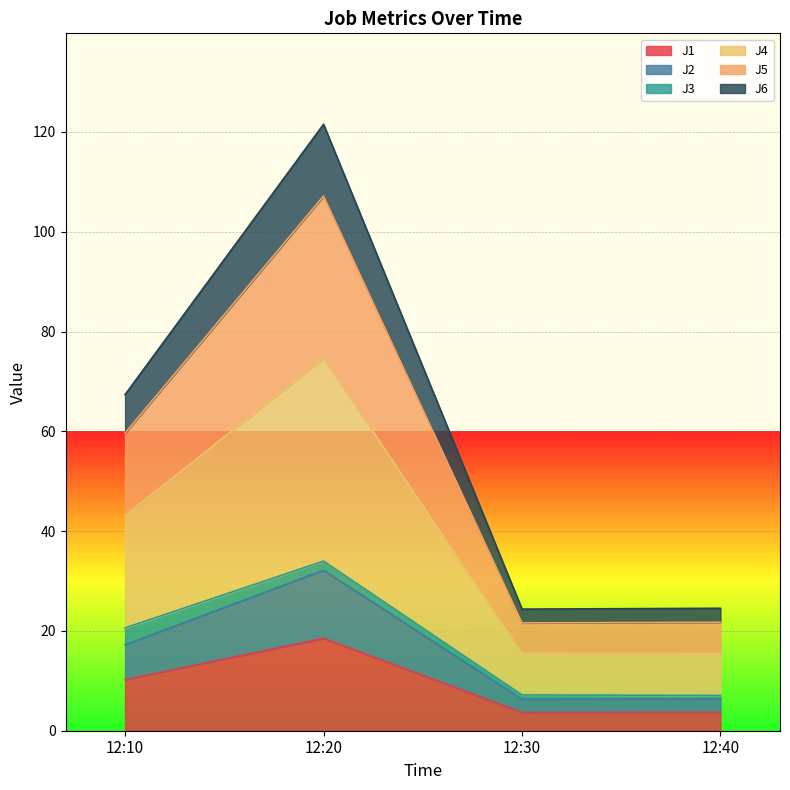

List the labels in order of J5 value, largest first.

12:20, 12:10, 12:40, 12:30